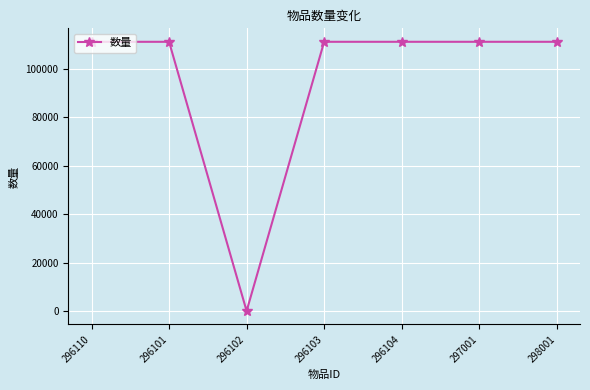

How many series are shown in this chart?

1